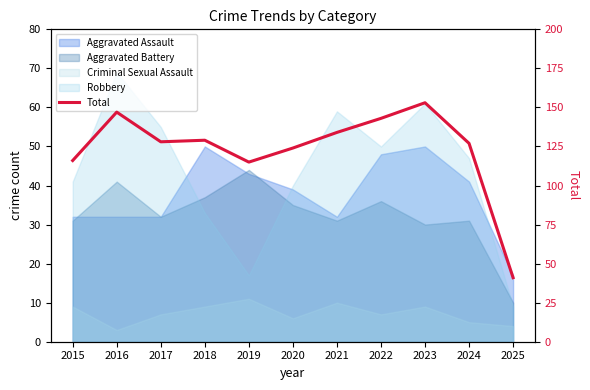

List the labels in order of value, largest first.

2023, 2016, 2022, 2021, 2018, 2017, 2024, 2020, 2015, 2019, 2025